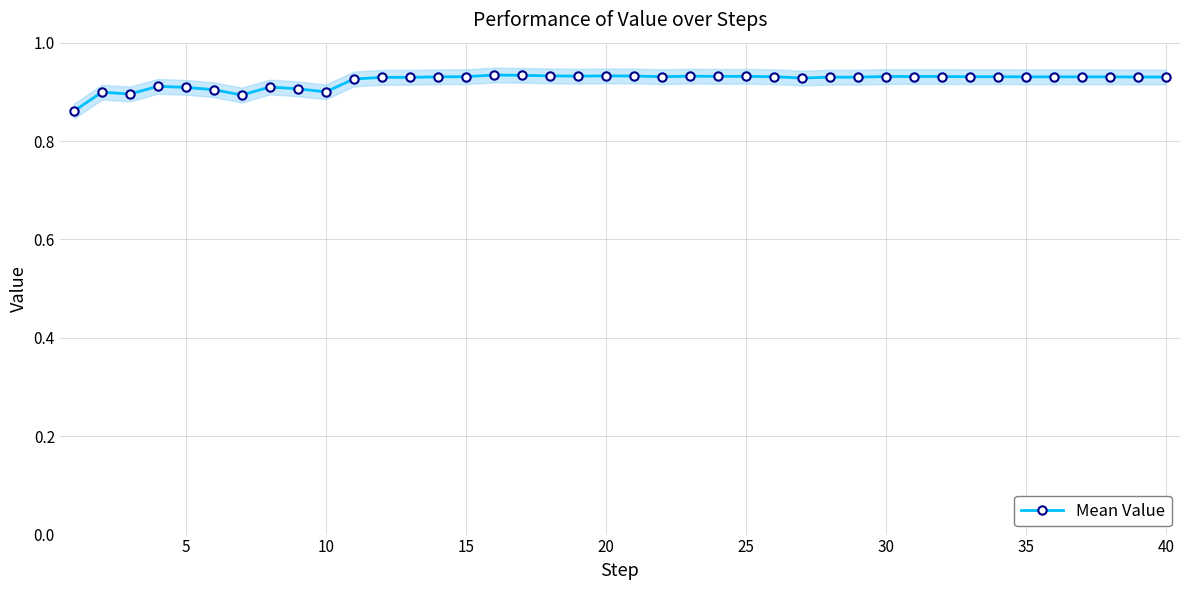

How many points are lower than both their immediate neighbors (excluding endpoints)?

6